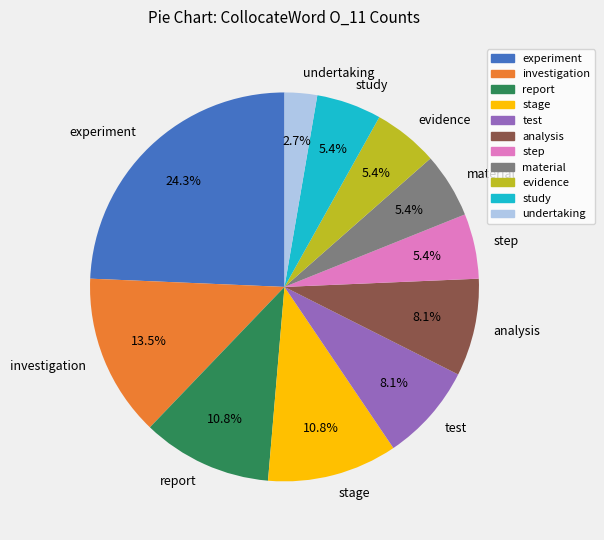

Which has a higher value, report or study?

report